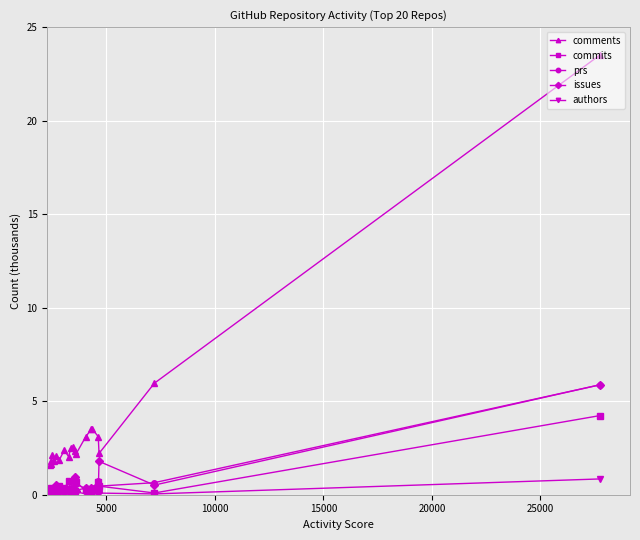

What is the average value of the commits series?

0.5